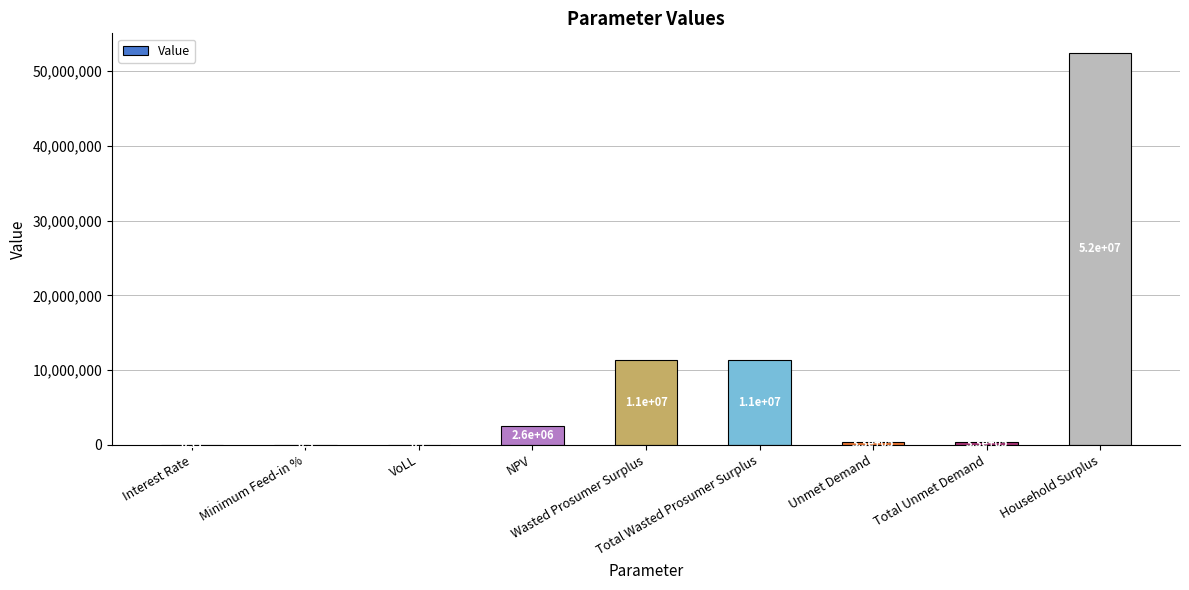

List the labels in order of value, smallest first.

Interest Rate, Minimum Feed-in %, VoLL, Unmet Demand, Total Unmet Demand, NPV, Wasted Prosumer Surplus, Total Wasted Prosumer Surplus, Household Surplus